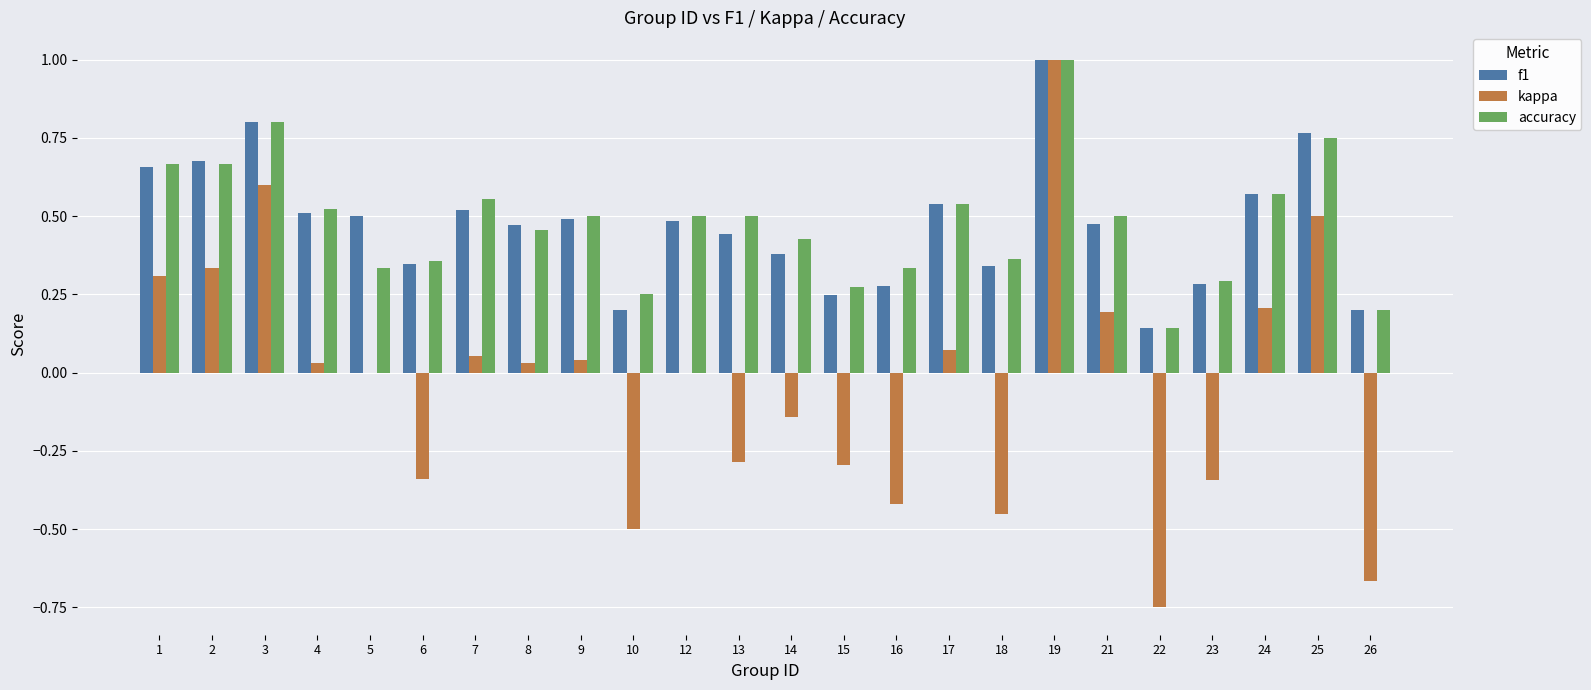

True or false: kappa has a value of 0.5 at 25.

True